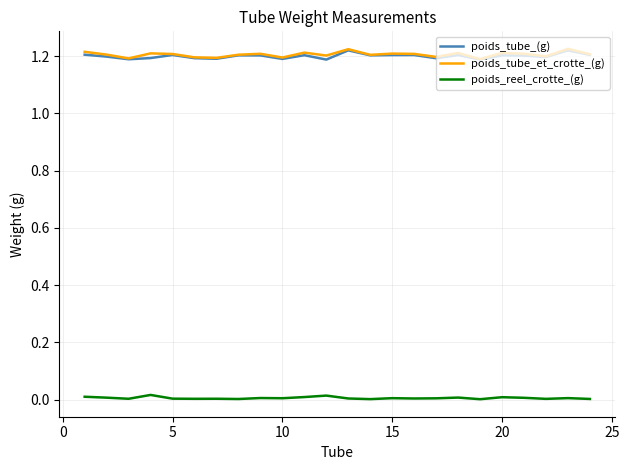

True or false: poids_tube_(g) and poids_reel_crotte_(g) cross at least once.

False